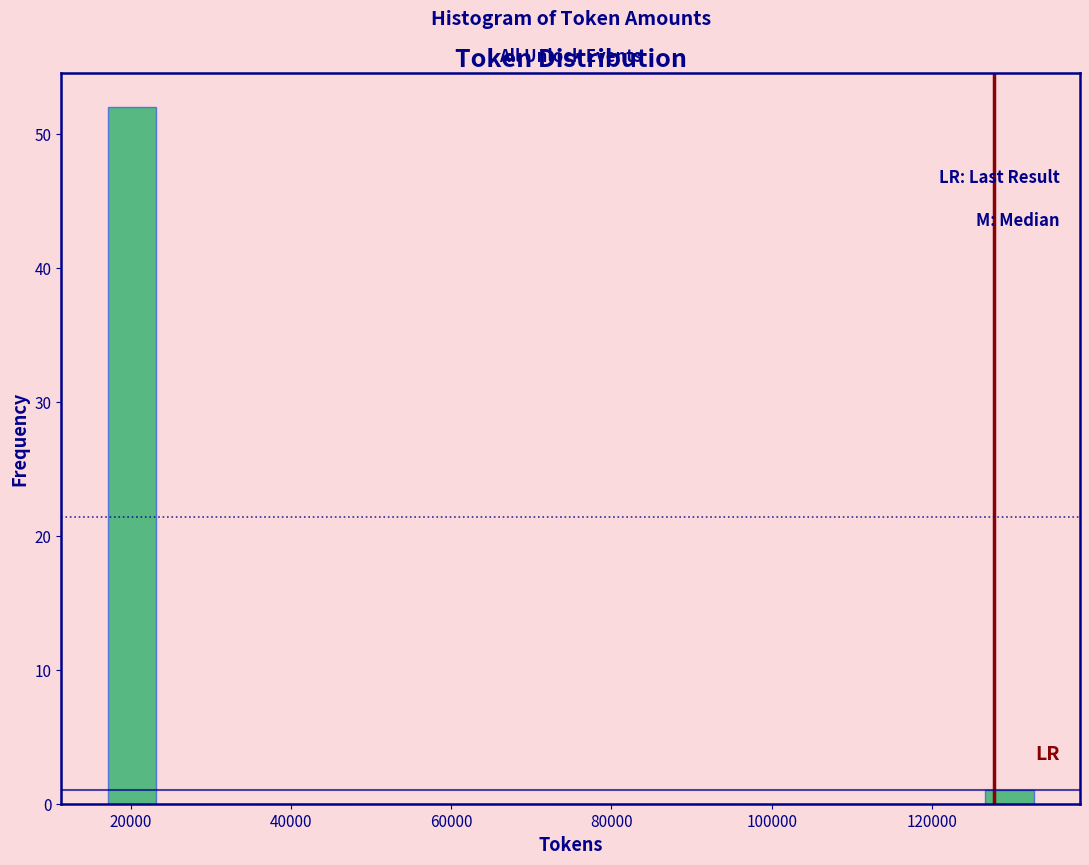

Around what value on the x-axis is the tallest bar? Give the approximate position of its centre, as read against the axis.

20000